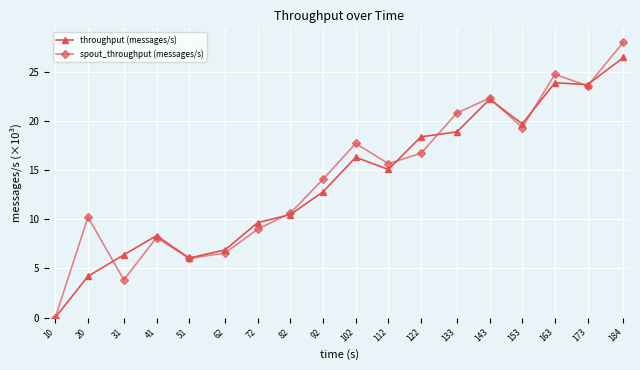

In spout_throughput (messages/s), how many points are higher than both neighbors (excluding endpoints)?

5